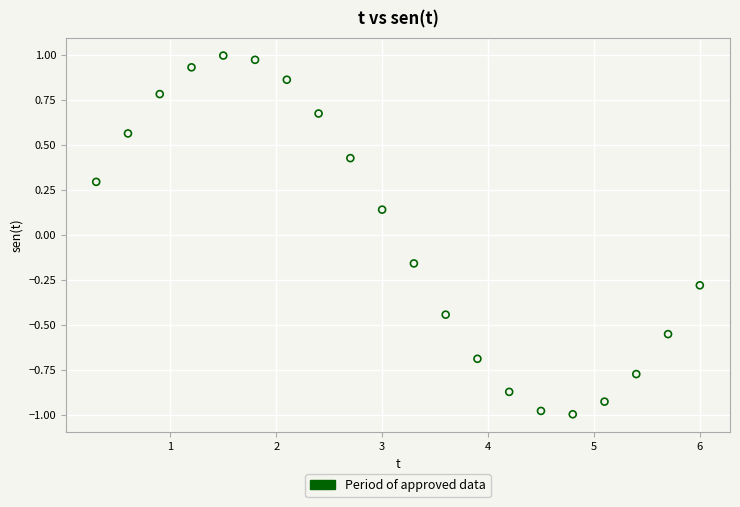

What is the range of X values (max minus min)?

5.7